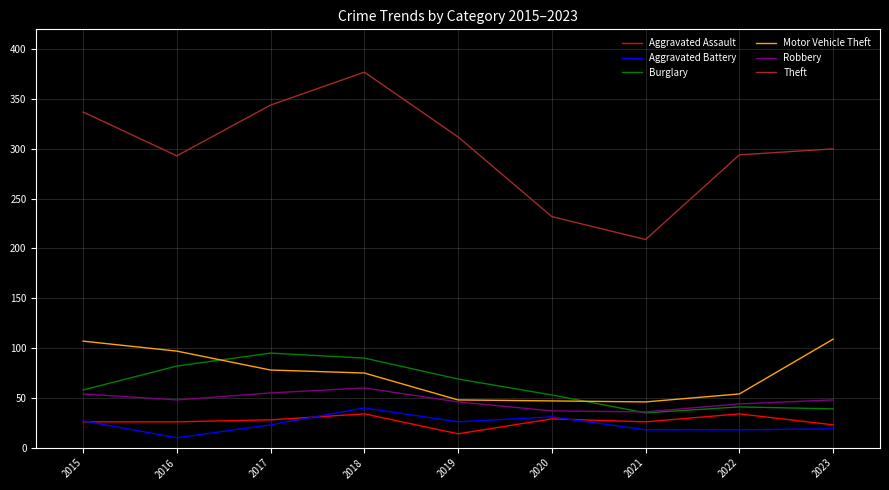

Is the value of Motor Vehicle Theft at 2016 greater than the value of Aggravated Battery at 2019?

Yes